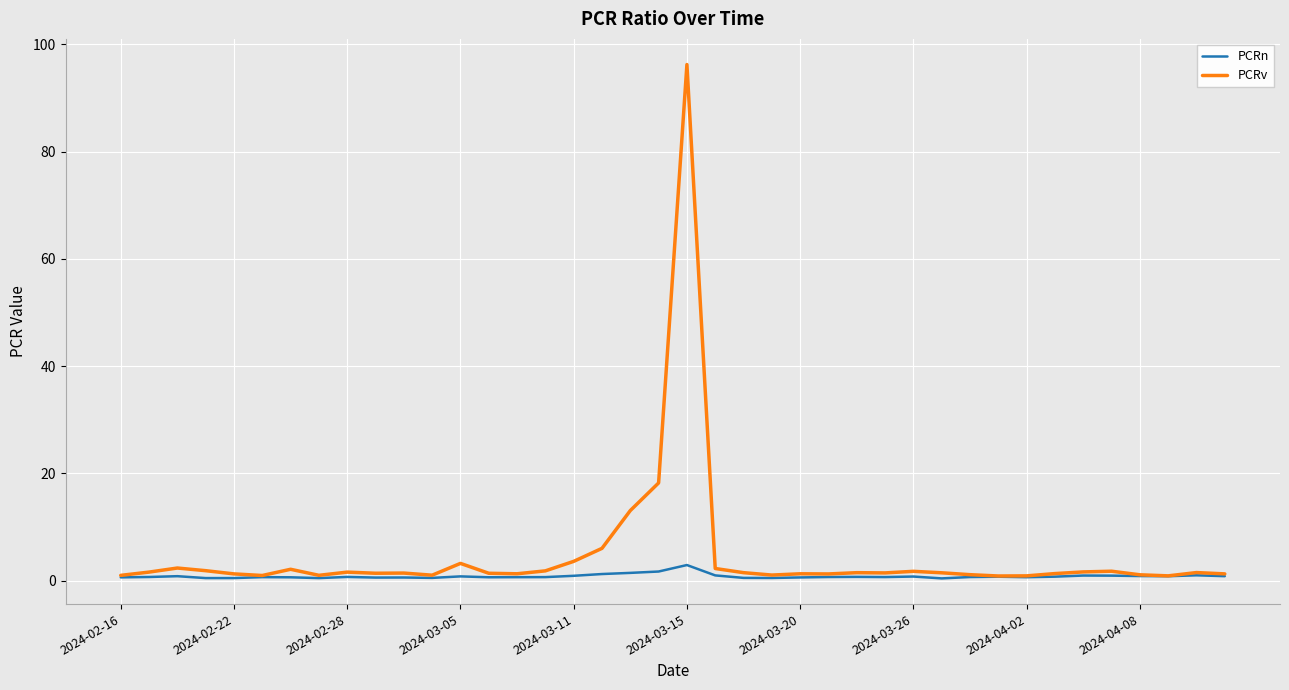

List the series in order of their overall mean, lowest first.

PCRn, PCRv